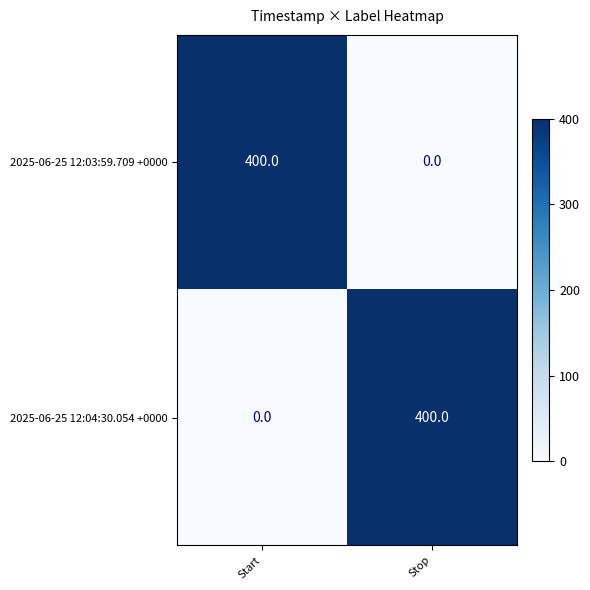

What is the spread (max minus min) of values at Start?

400